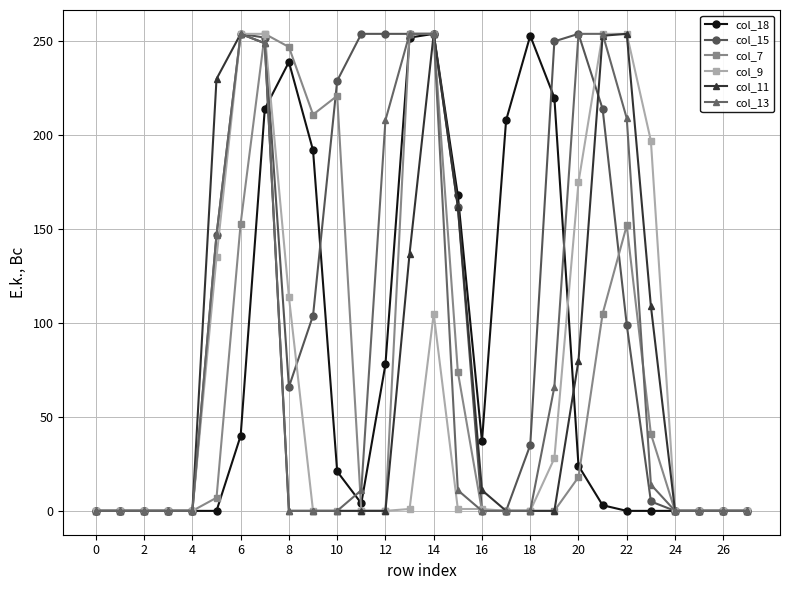

Which series has the largest total across all categories?

col_15